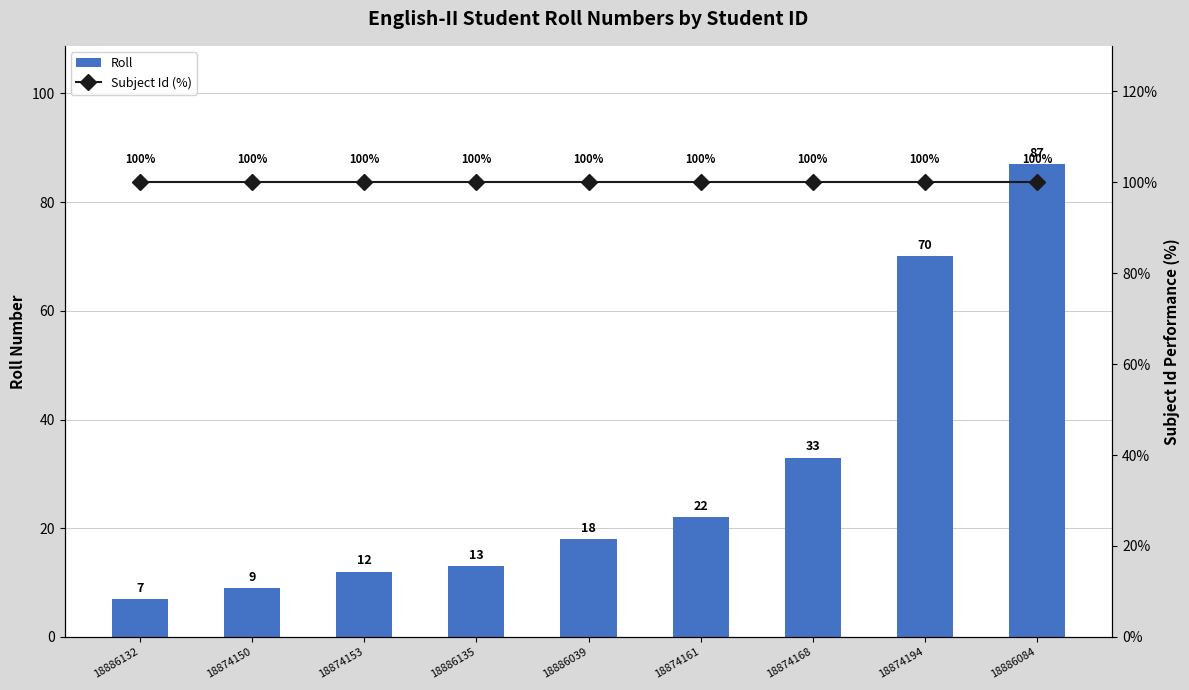

At which category does the chart reach its peak across all series?

18886132